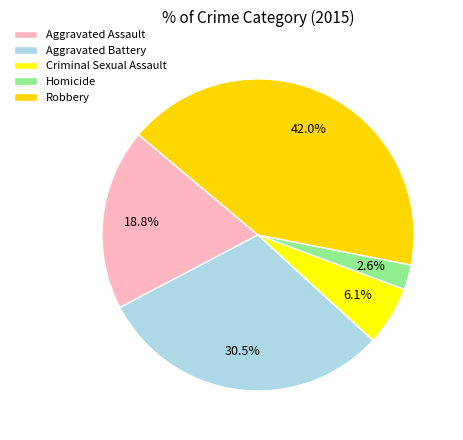

To the nearest percent, what is the difference between the Aggravated Battery and Homicide slice percentages?

28%